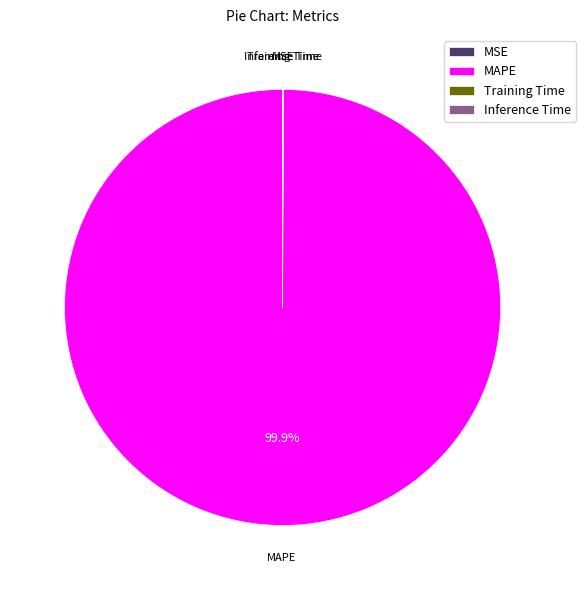

Which slice is the largest?

MAPE